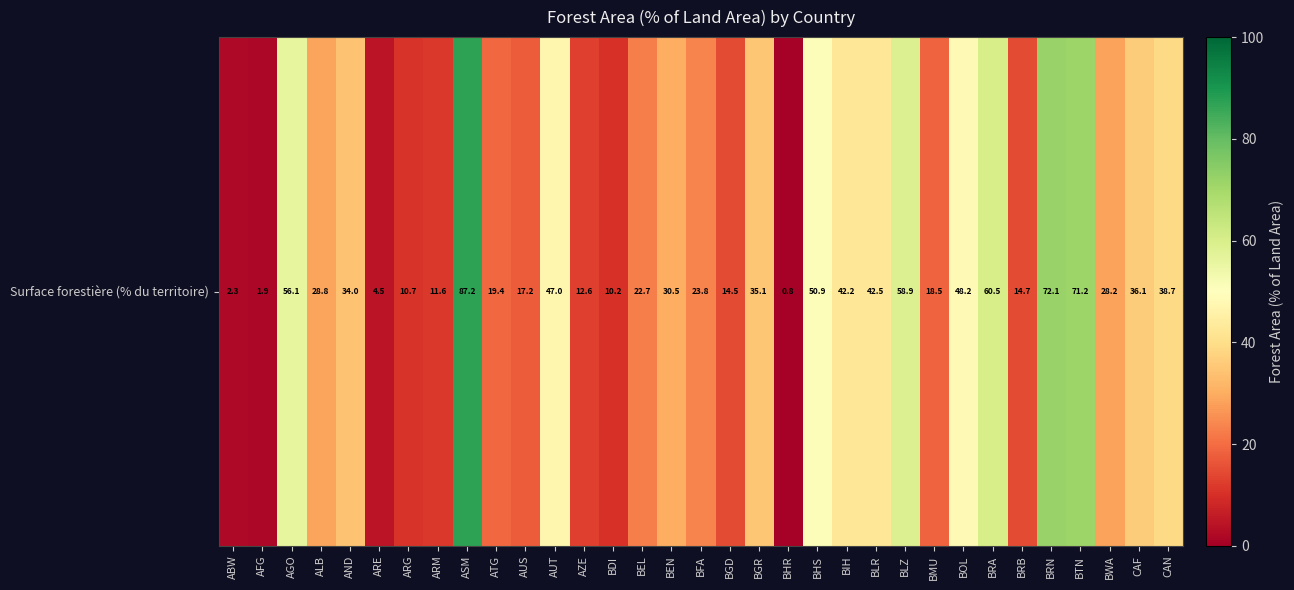

What is the change in value from AUT to BLR?

-4.5